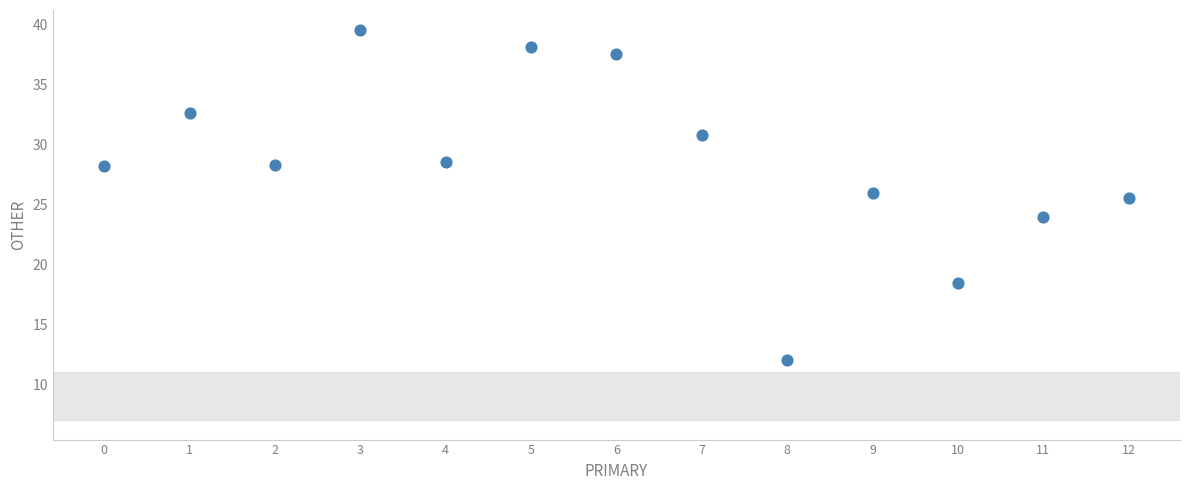

What is the range of Y values (max minus min)?

27.6